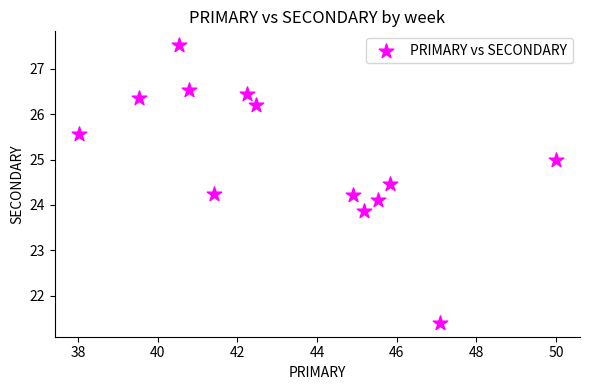

What is the range of X values (max minus min)?

12.0